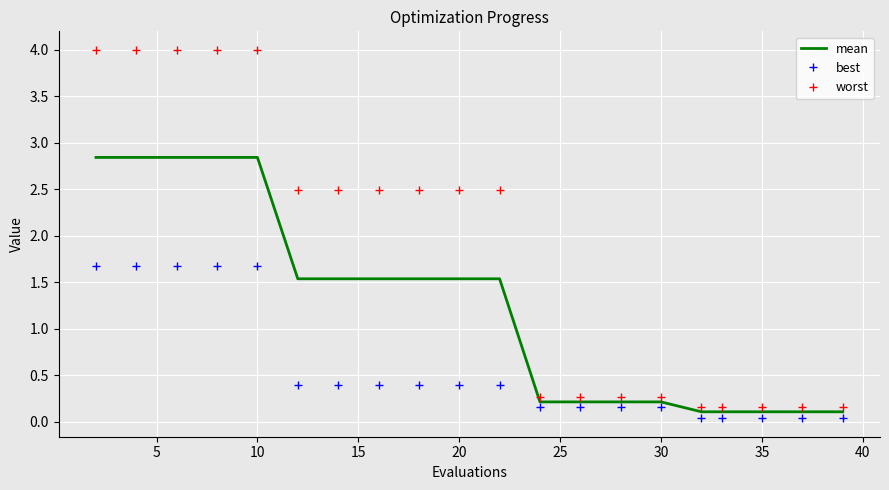

What is the maximum value shown in the chart?

4.0